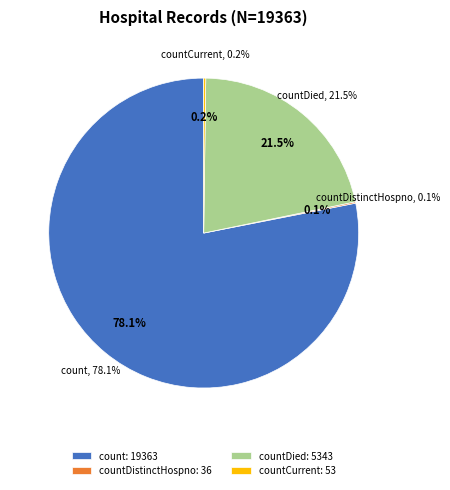

The countCurrentSuspected slice represents 1% of the pie. True or false?

False